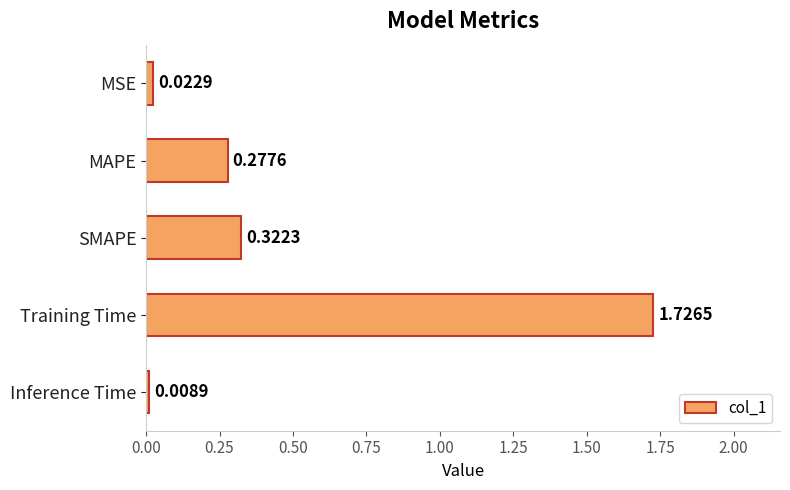

What is the label of the 3rd bar from the bottom?

SMAPE